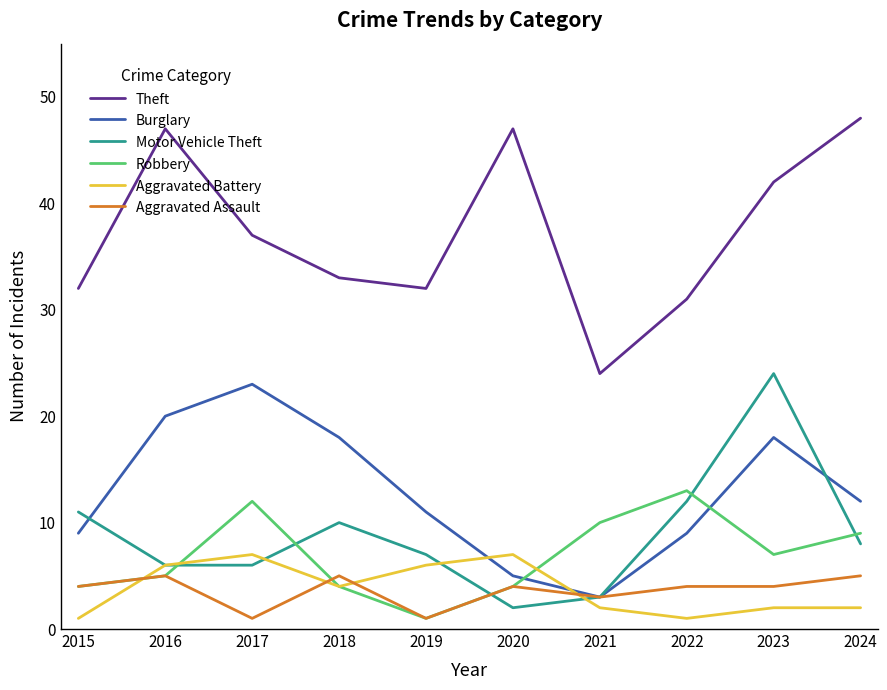

Which series ends up on top after the final intersection of Motor Vehicle Theft and Burglary?

Burglary